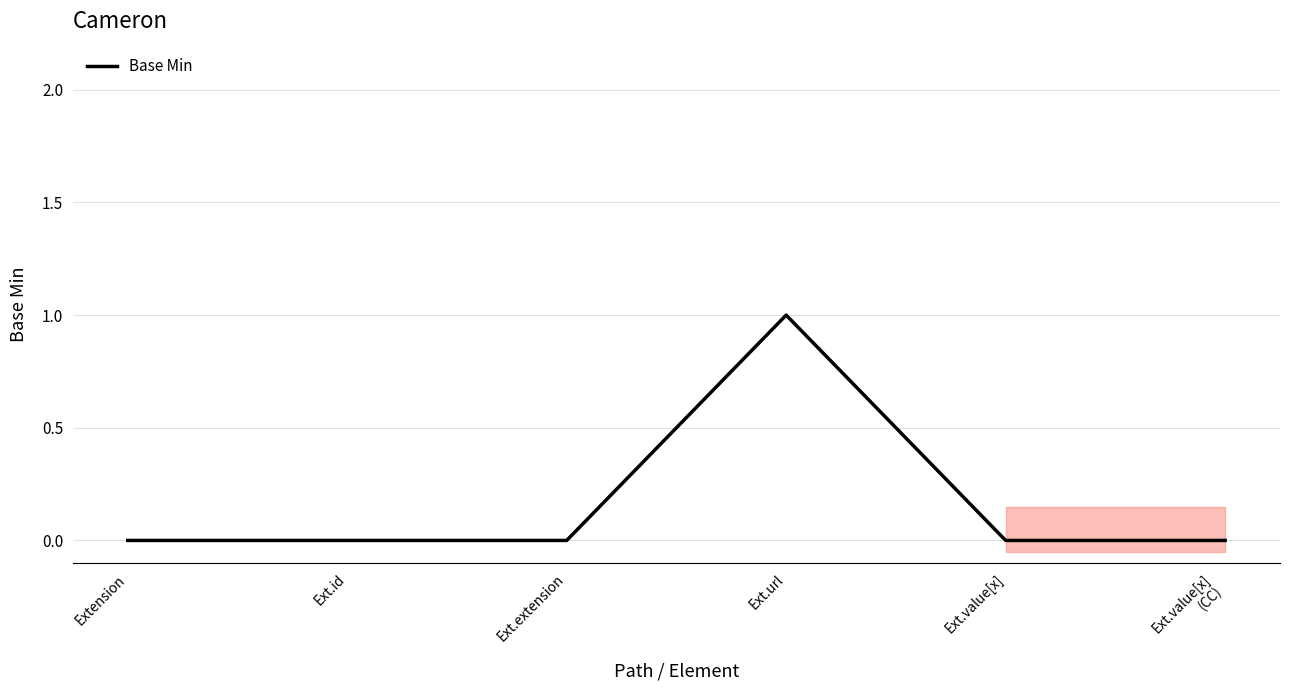

How many values are between 0 and 1?

6